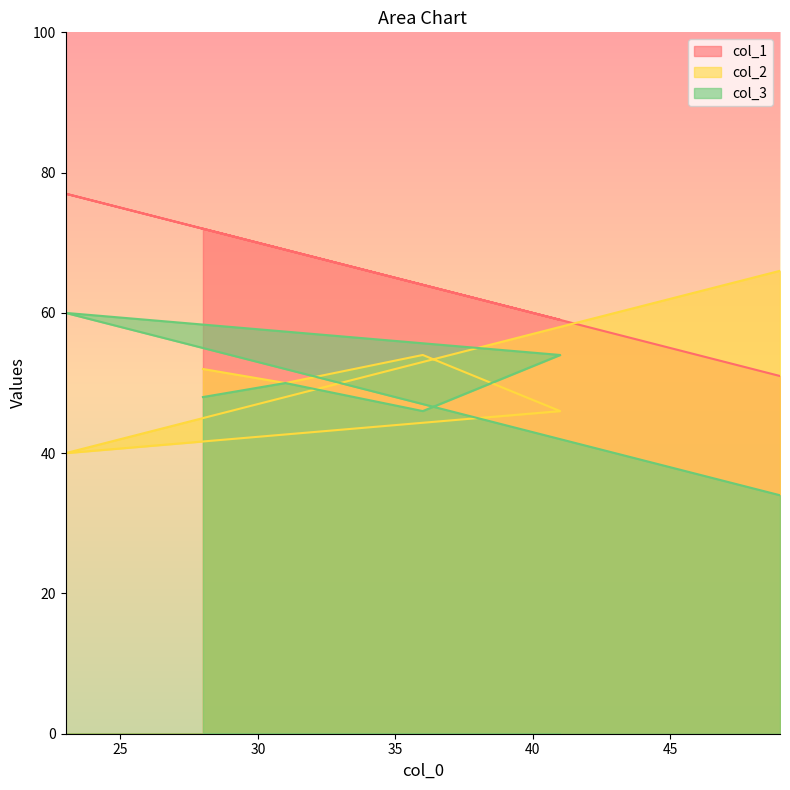

How many times do col_2 and col_1 cross each other?

1